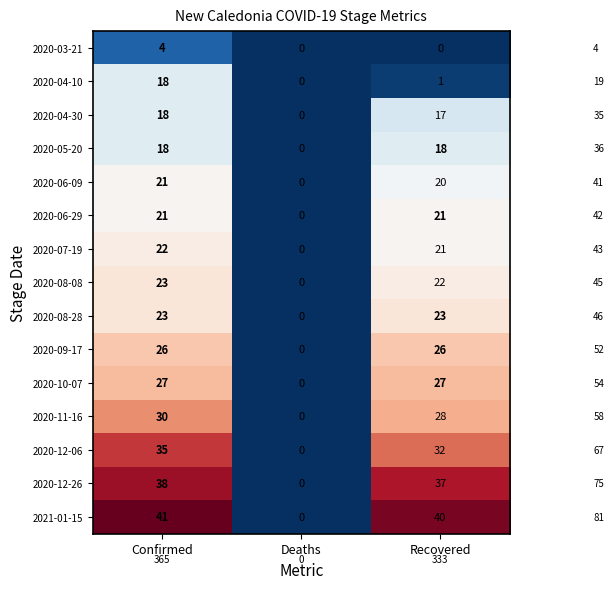

What is the highest value of the 2020-11-16 series?

30